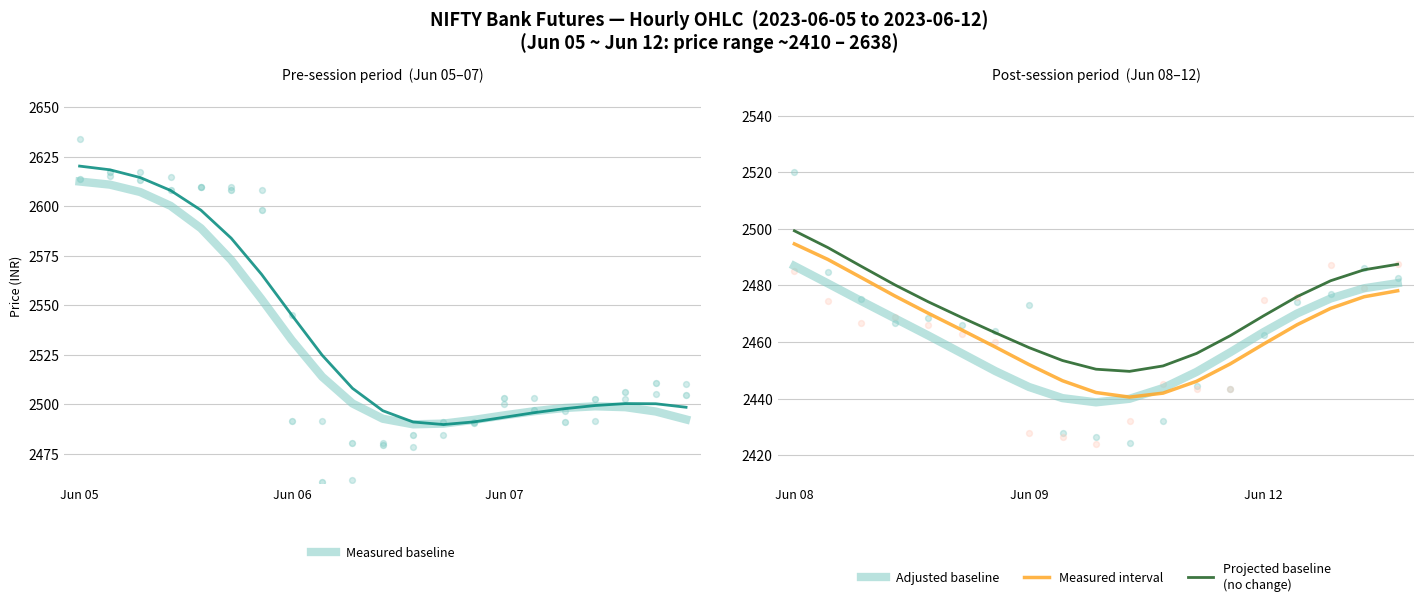

What is the highest value of the Measured baseline series?

2612.5